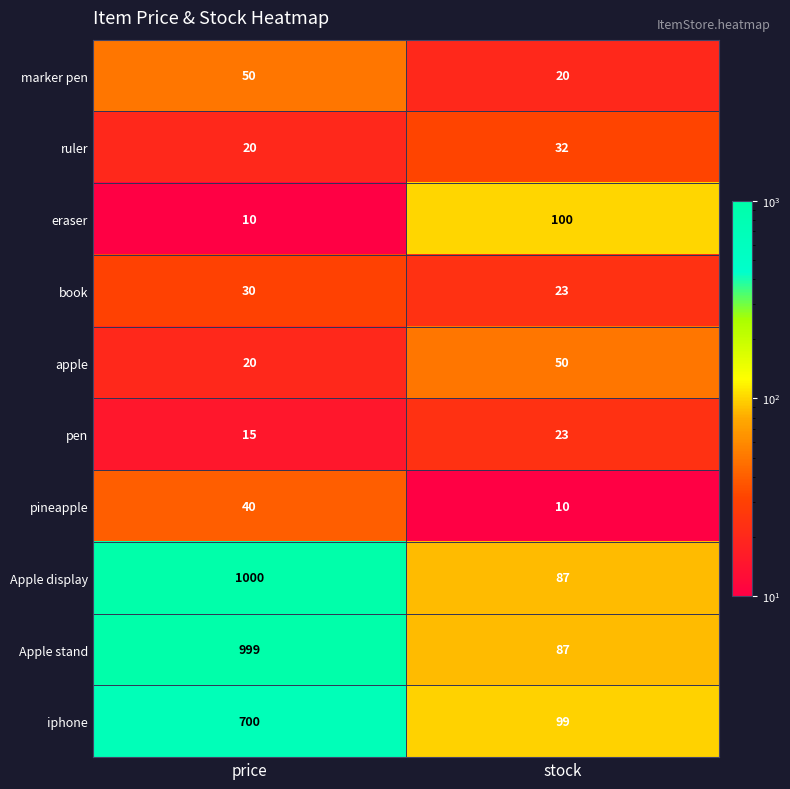

What is the difference between the highest and lowest values at price?

990